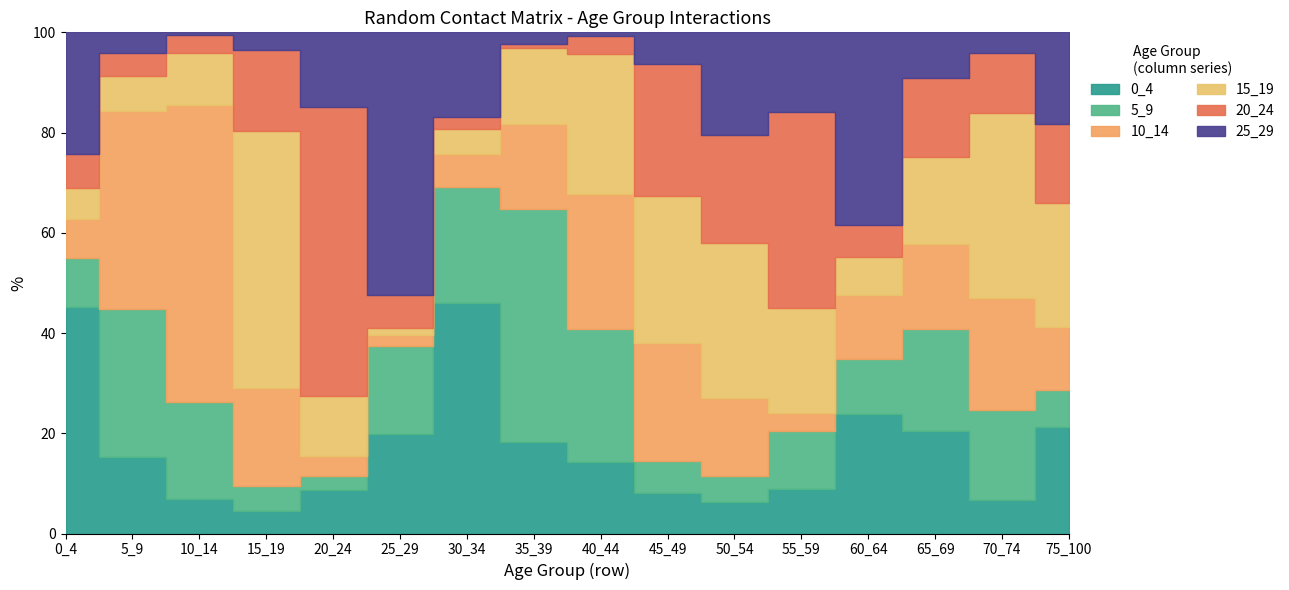

The 20_24 series shows 0.6 at 15_19. True or false?

True